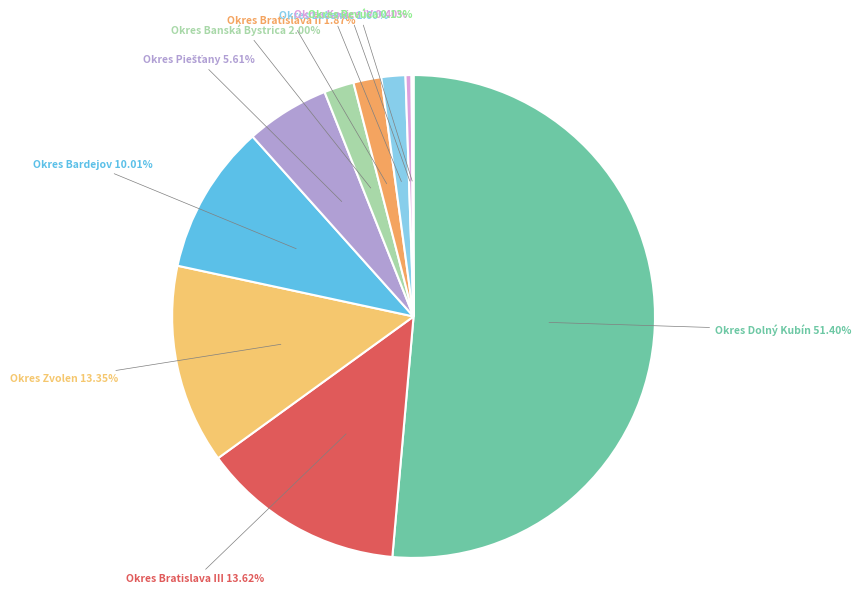

Combined, do Okres Bratislava II and Okres Dolný Kubín account for over 50%?

Yes